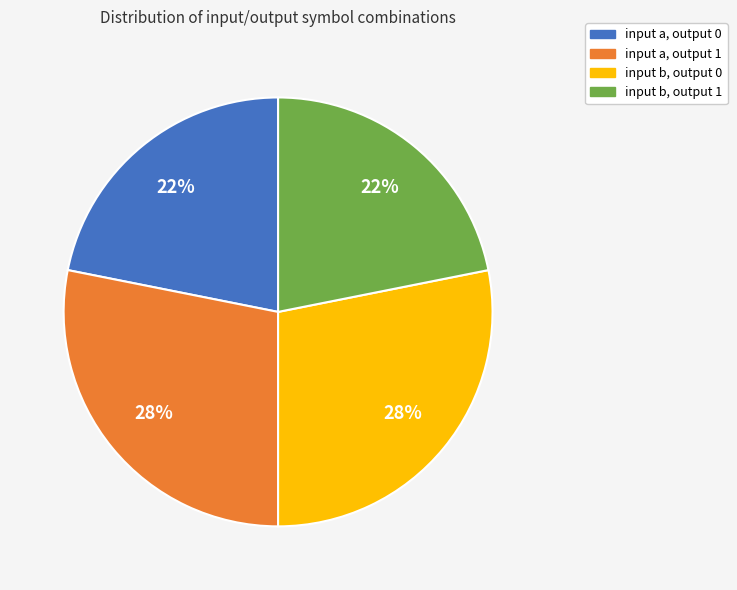

Which has a higher value, input b, output 1 or input a, output 1?

input a, output 1